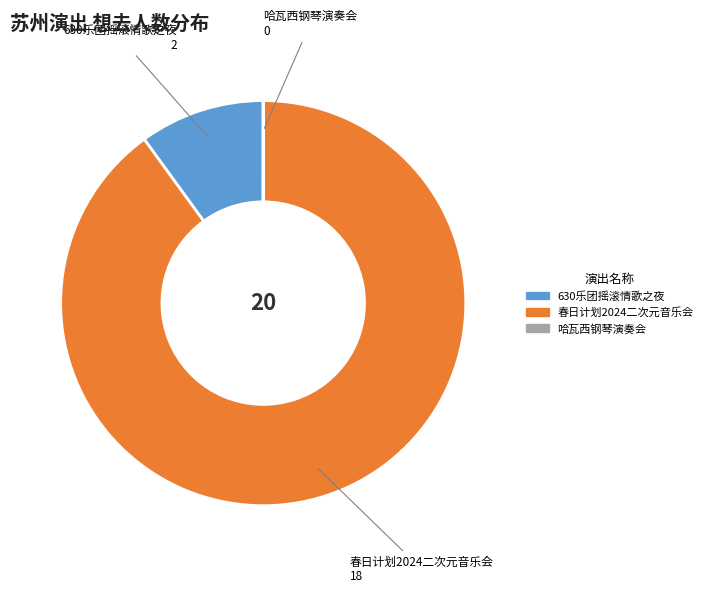

Is it true that 春日计划2024二次元音乐会 is 95% of the pie?

False